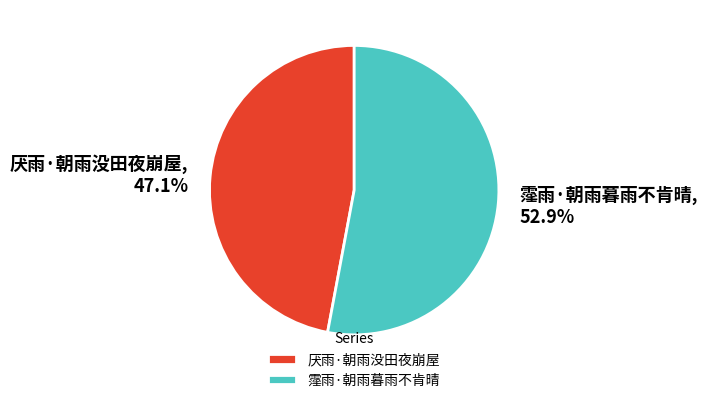

Rank the categories by value from highest to lowest.

霪雨·朝雨暮雨不肯晴, 厌雨·朝雨没田夜崩屋